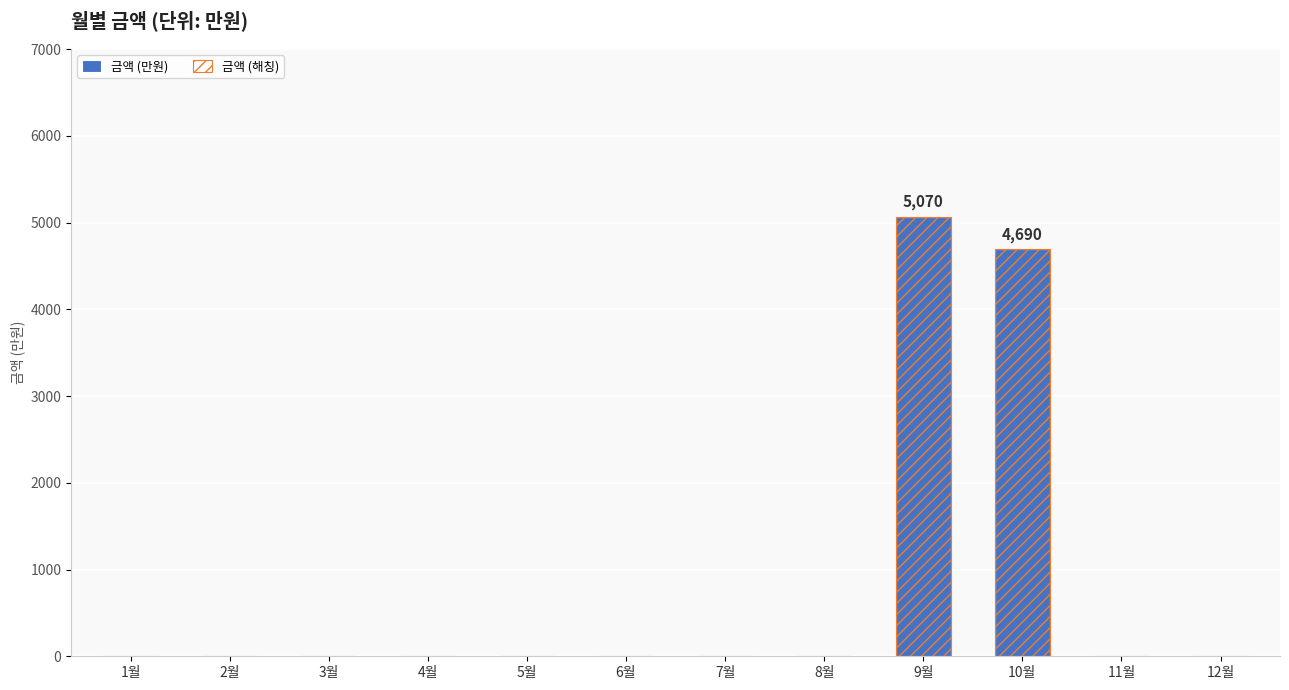

What is the maximum value shown in the chart?

5070